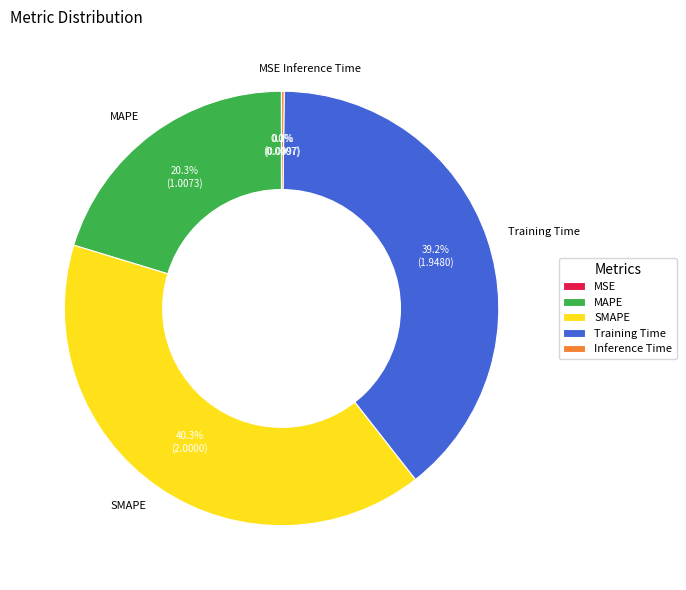

What is the largest slice in the pie chart?

SMAPE